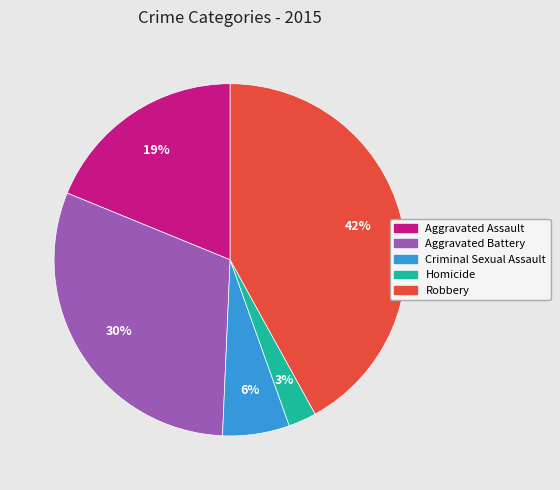

Combined, do Homicide and Criminal Sexual Assault account for over 50%?

No